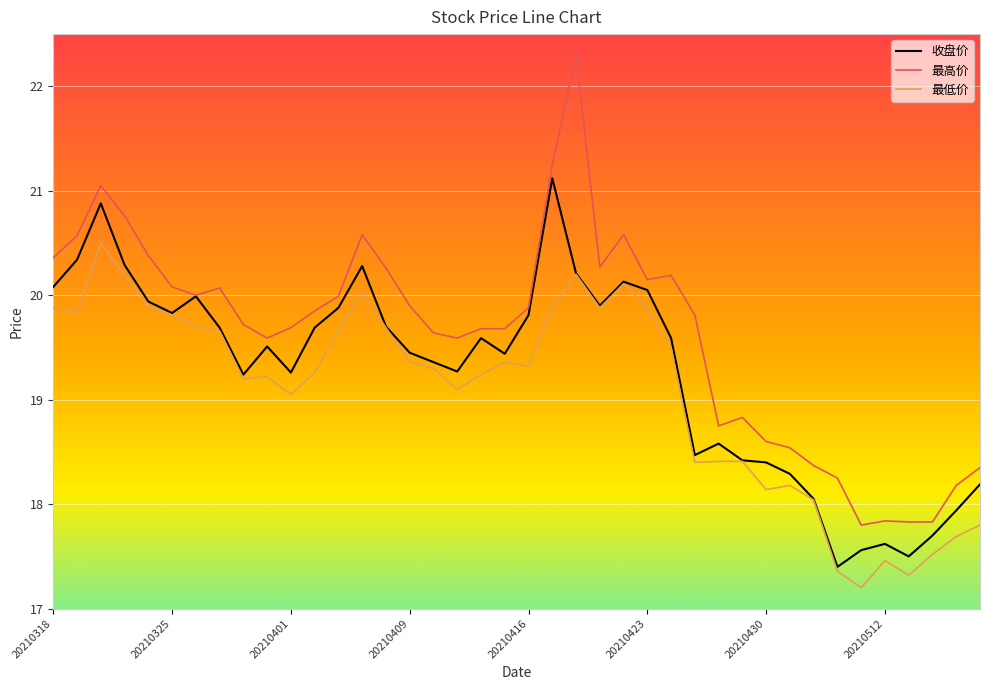

Which series has the widest spread of values?

最高价